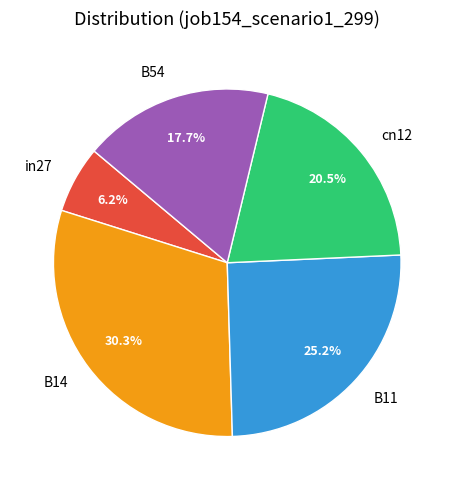

To the nearest percent, what is the average slice percentage?

20%